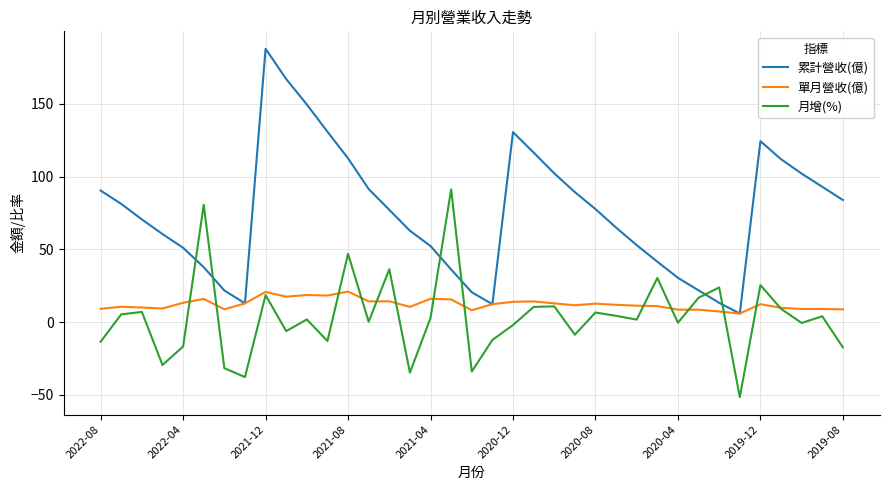

How many series are shown in this chart?

3